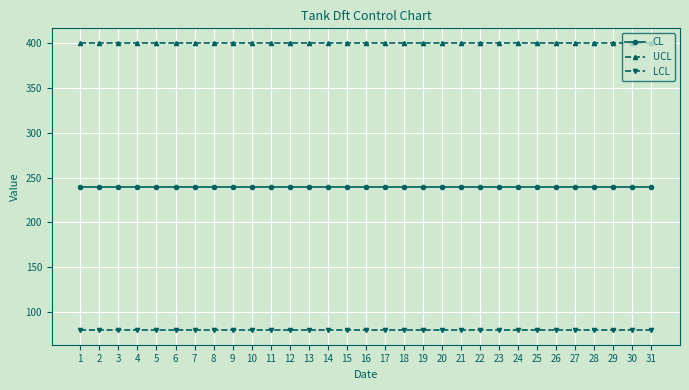

What is the difference between the highest and lowest values at 22?

320